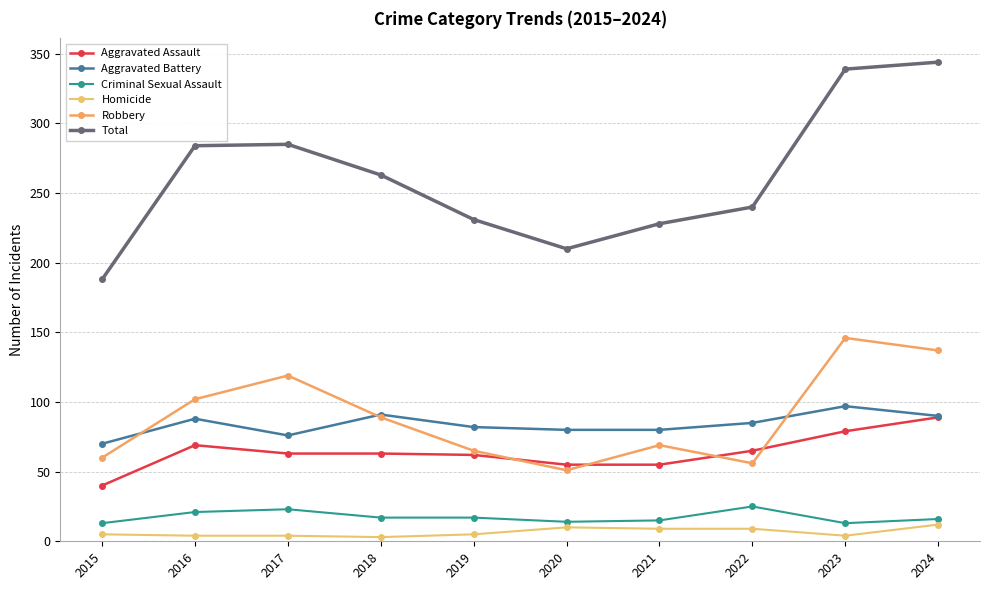

Is this an area chart (filled region under the line)?

No